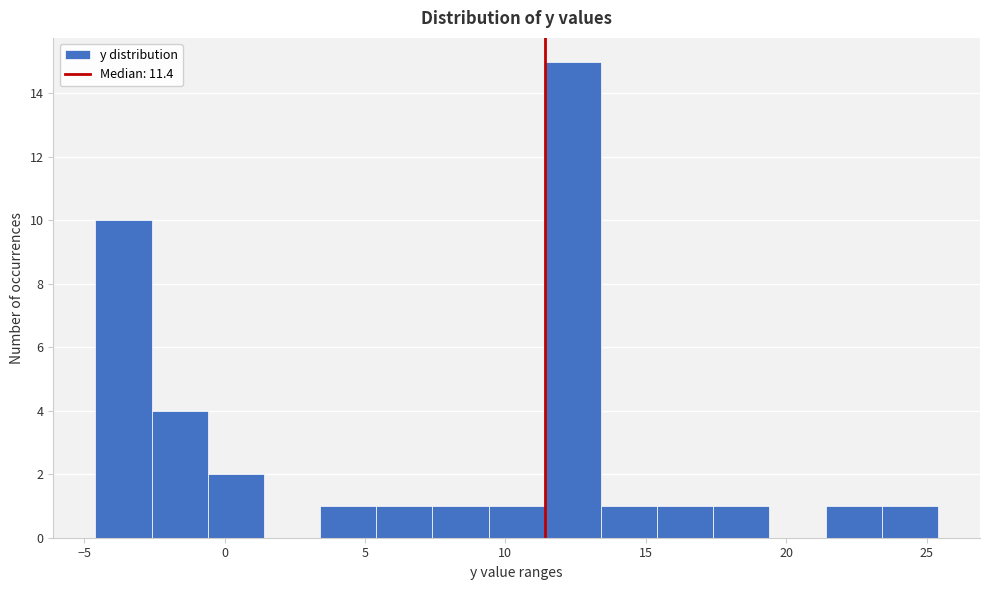

How tall is the bar that spans 11.4 to 13.4 on the x-axis? Neither the bar edges nor the heights are printed on the chart, so give them approximately, as read against the axes.

15